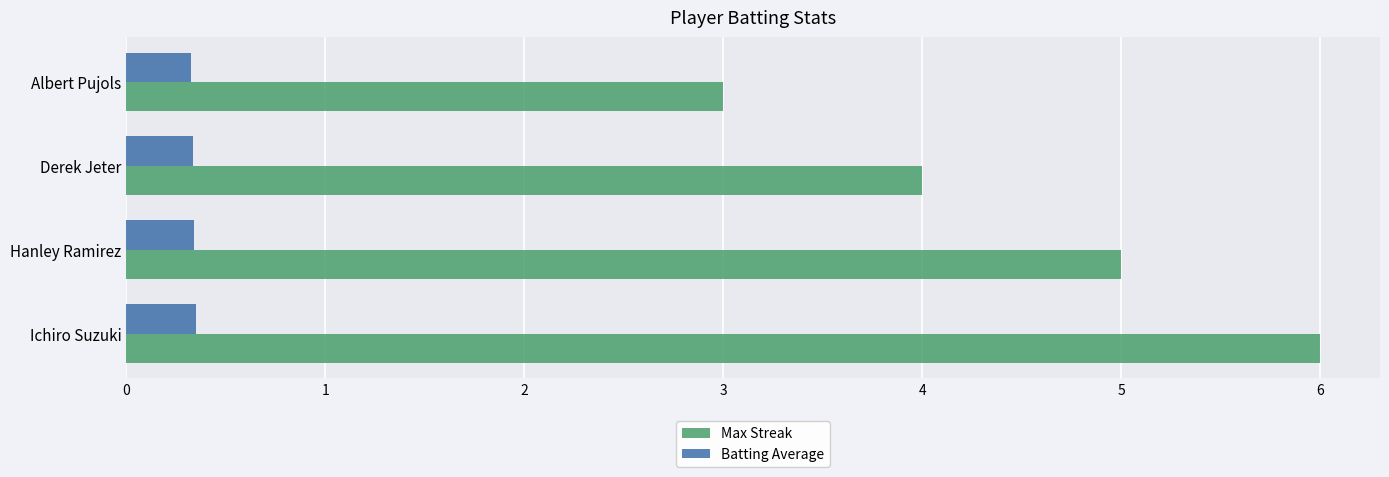

What is the difference between the highest and lowest values at Ichiro Suzuki?

5.6